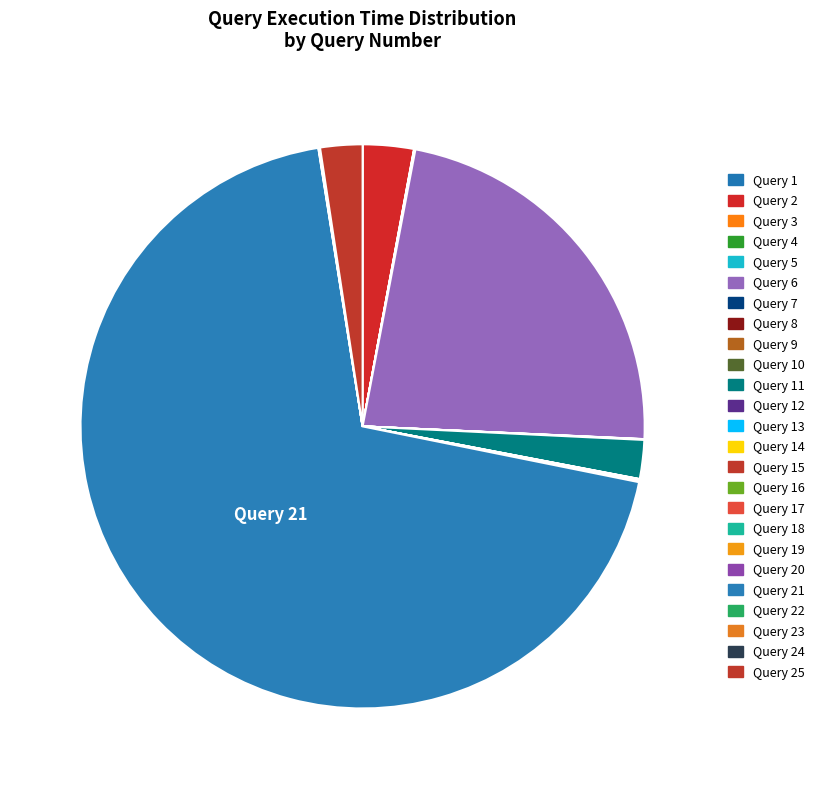

Which category accounts for the majority?

Query 21